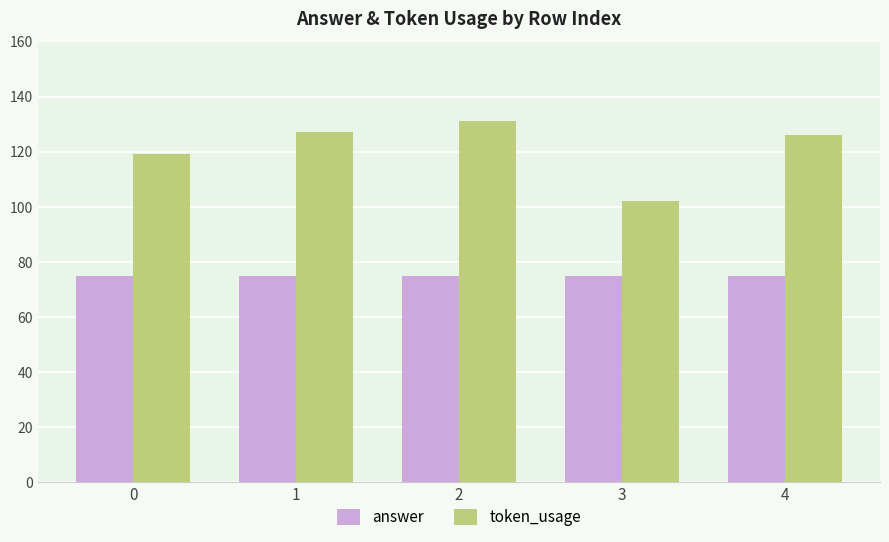

Are the bars grouped side by side (vs. stacked)?

Yes